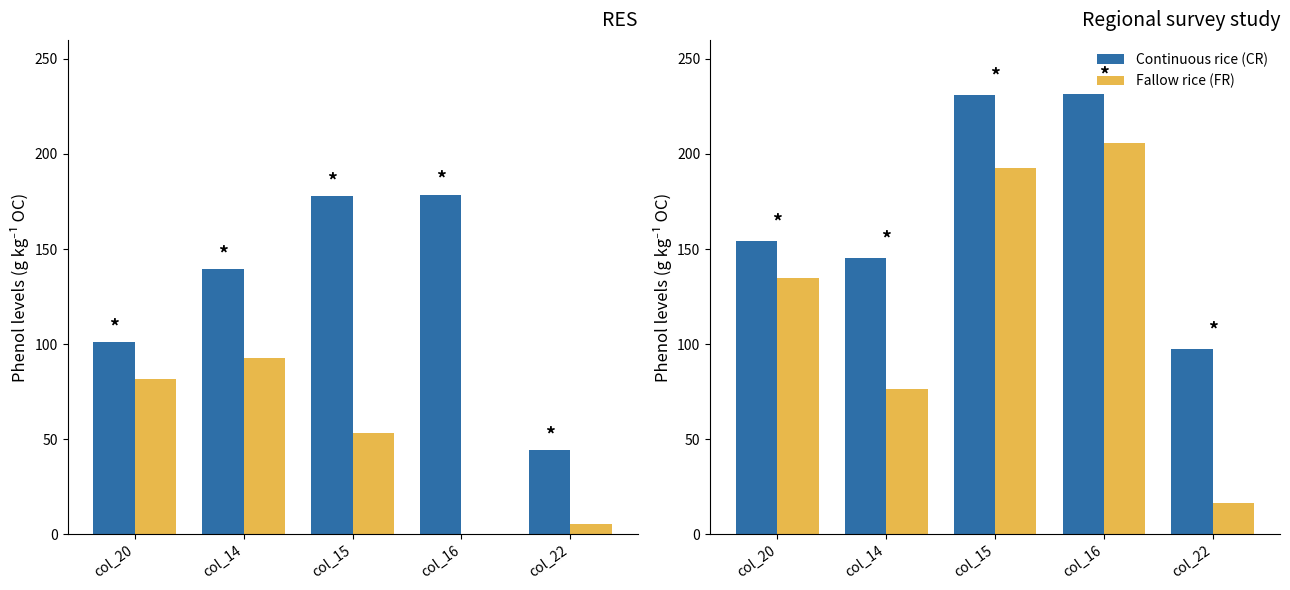

What is the value of the Fallow rice (FR) bar at the 4th from the left?

205.6